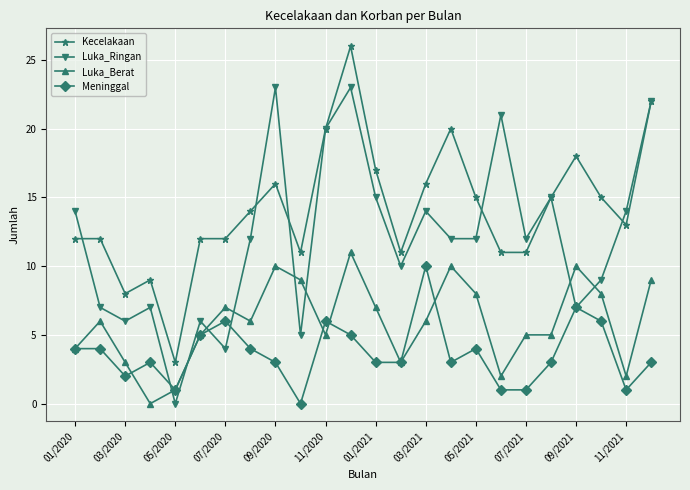

Which series has the largest total across all categories?

Kecelakaan